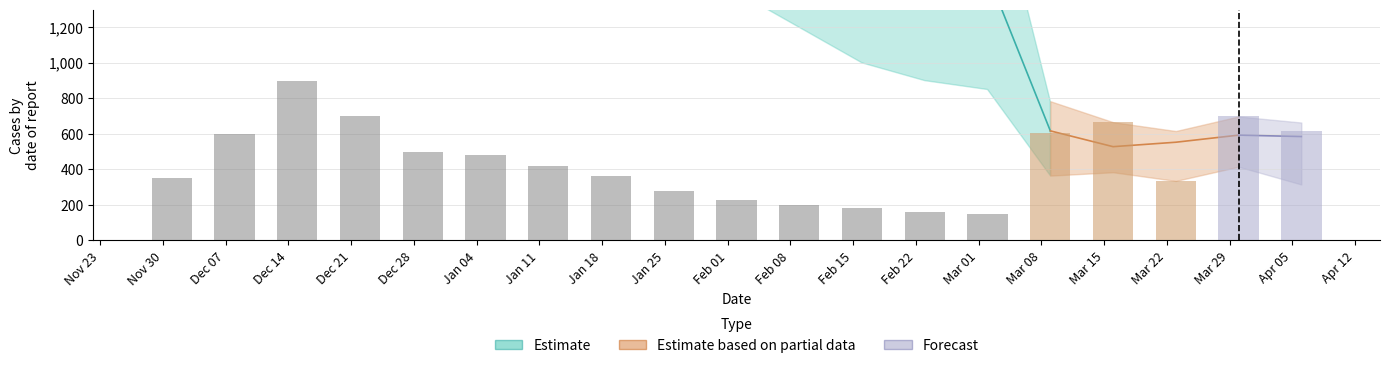

What is the sum of the ser_pos_lower values at 2020-12-01 and 2021-01-12?

440